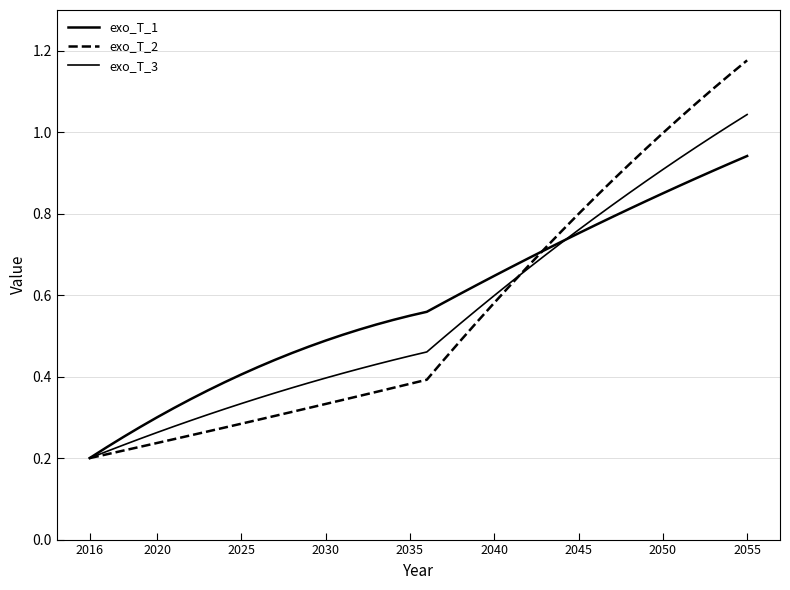

Does the chart display data point markers on the line(s)?

No